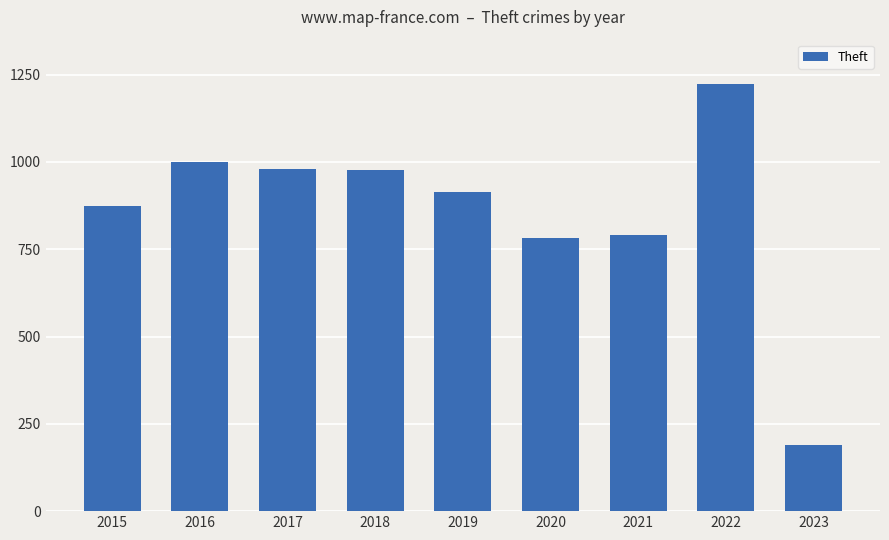

What is the value of the 4th bar from the left?

977